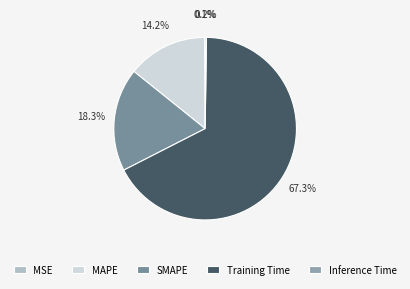

How many segments does this pie chart have?

5